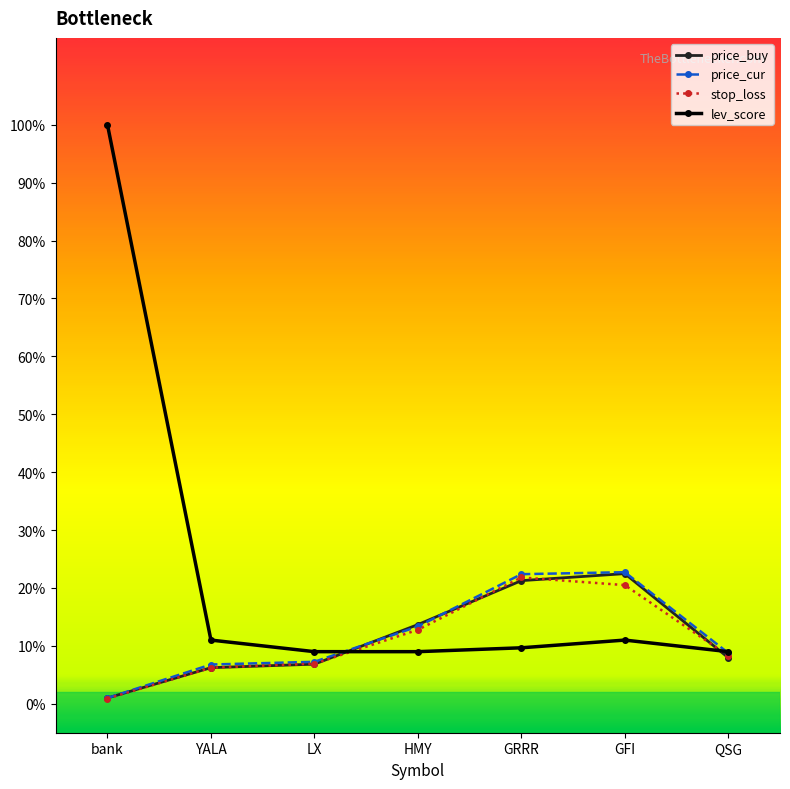

Which series changed the most between bank and HMY?

lev_score